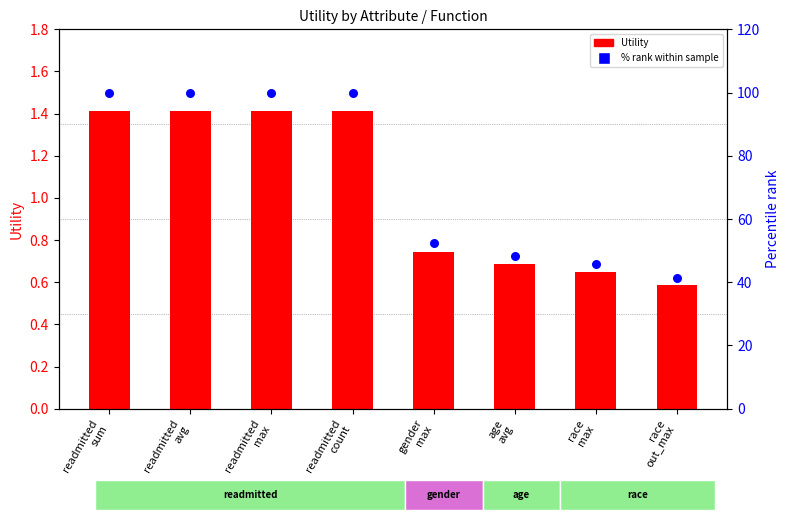

Which series has the widest spread of Y values?

% rank